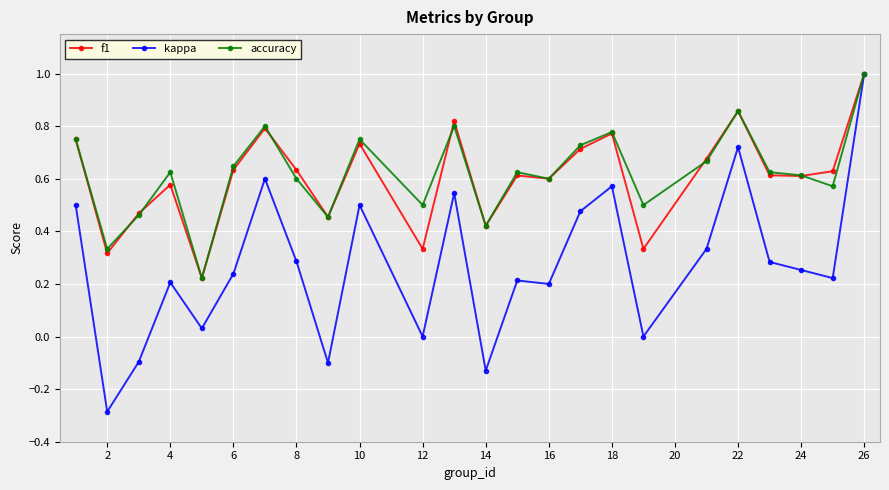

Which series has the largest range (max minus min)?

kappa